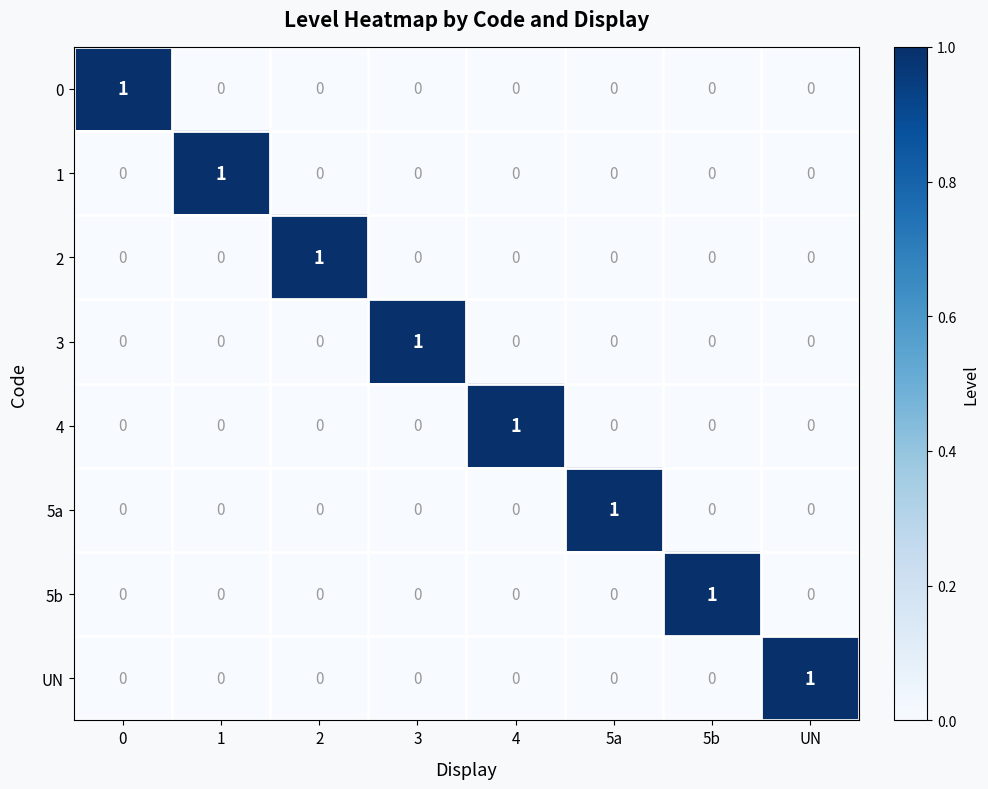

How many distinct data groups are displayed?

8